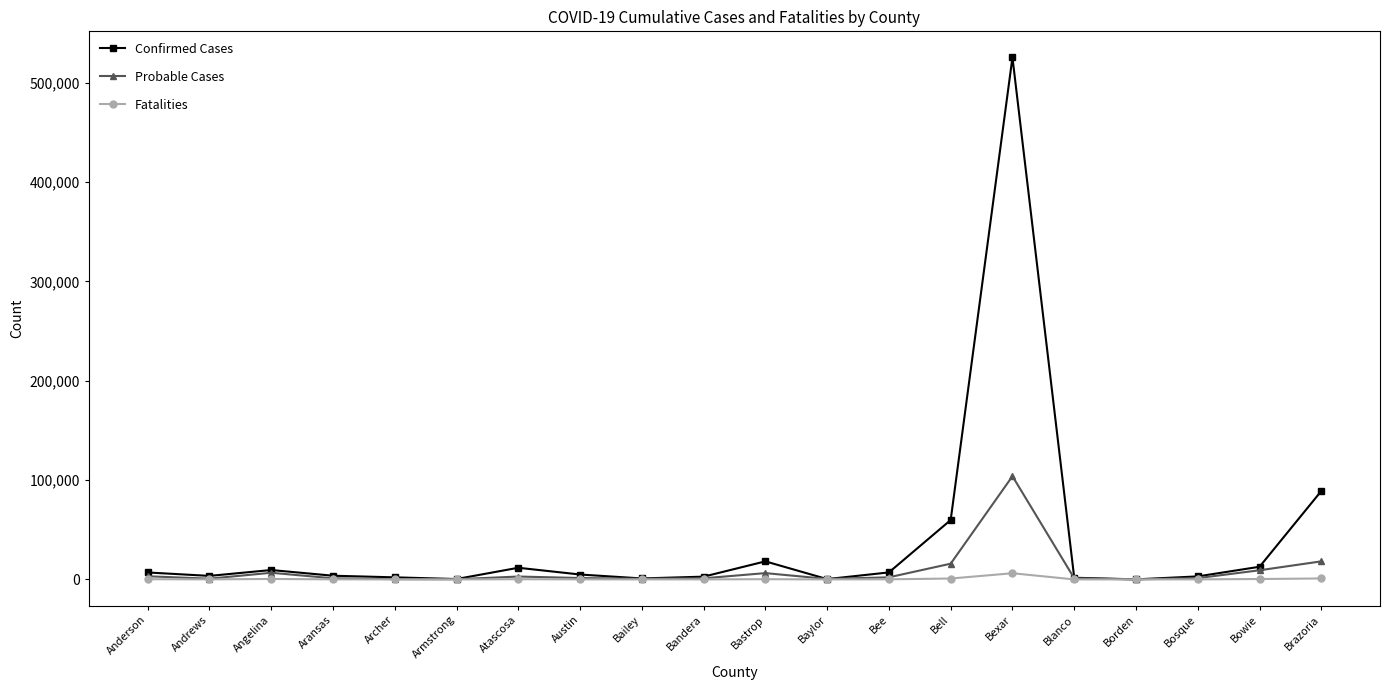

Which series ends up on top after the final intersection of Probable Cases and Confirmed Cases?

Confirmed Cases